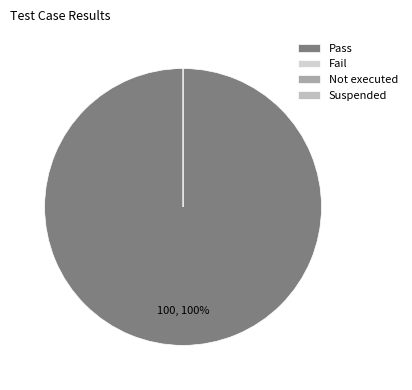

To the nearest percent, what is the difference between the largest and smallest slice percentages?

100%